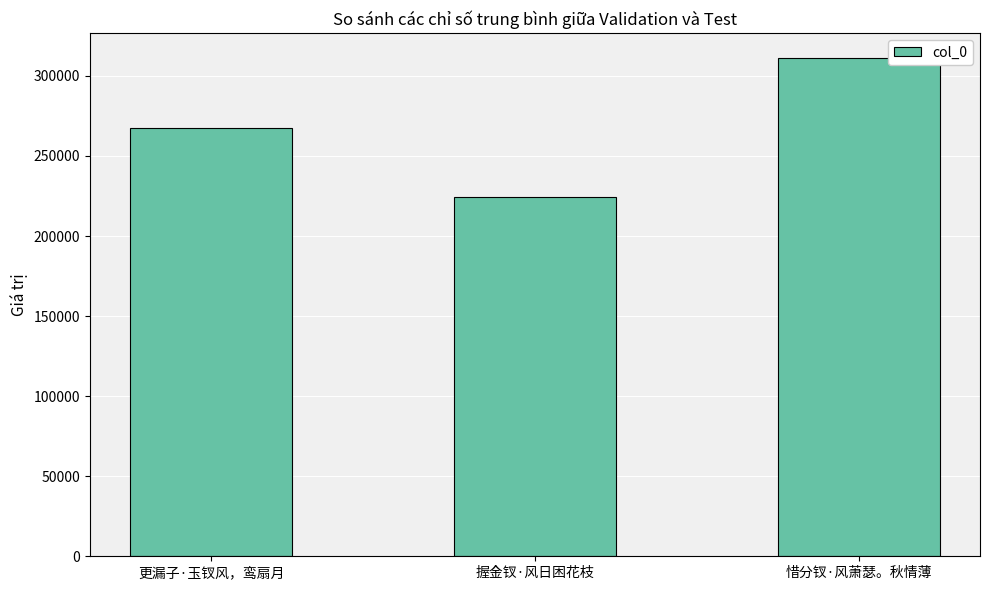

Reading left to right, what are all the values shown in this chart?

267692	224502	311252